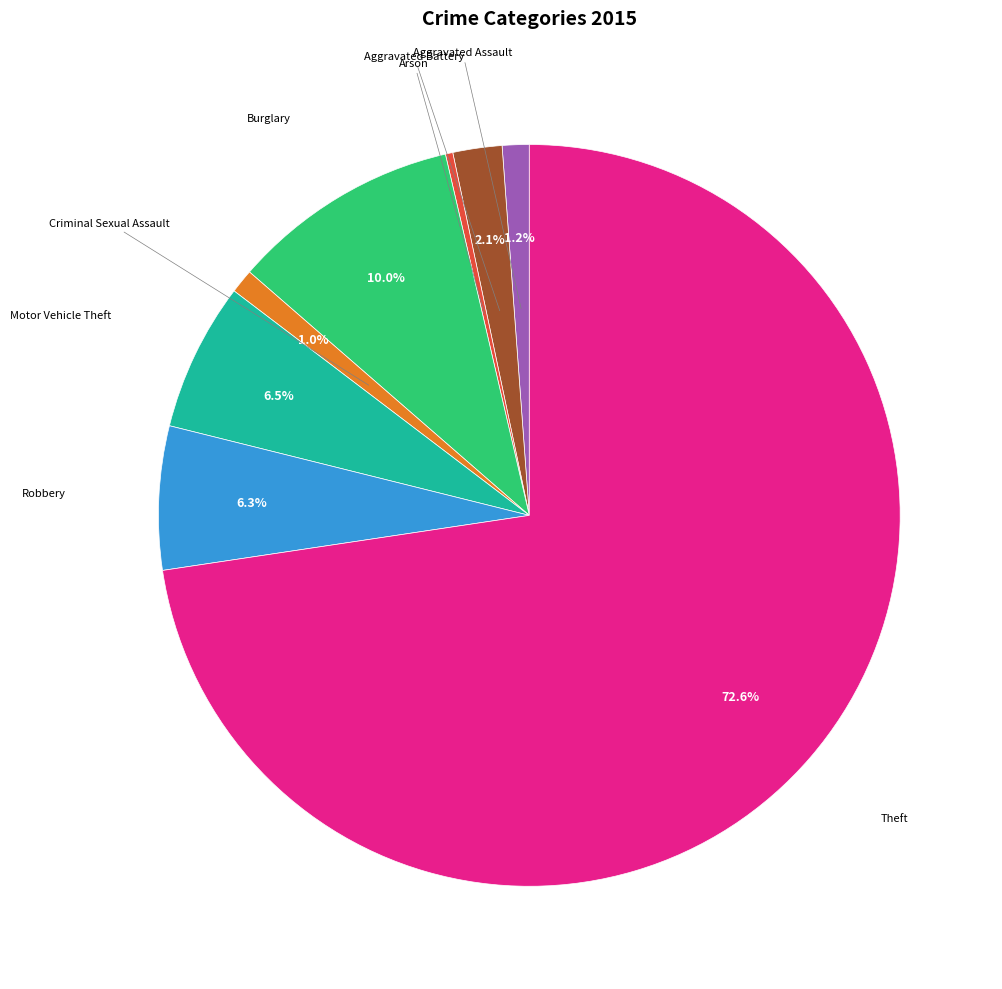

Does any single category account for the majority?

Yes